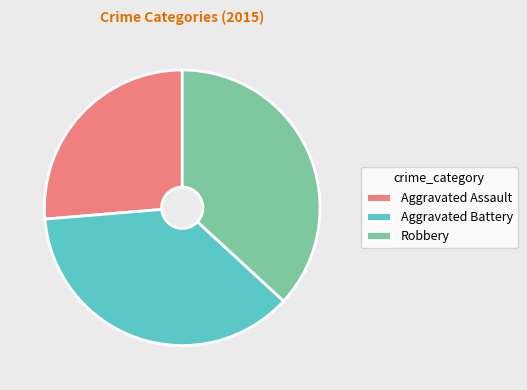

What is the ratio of the value at Aggravated Assault to the value at Robbery?

0.7